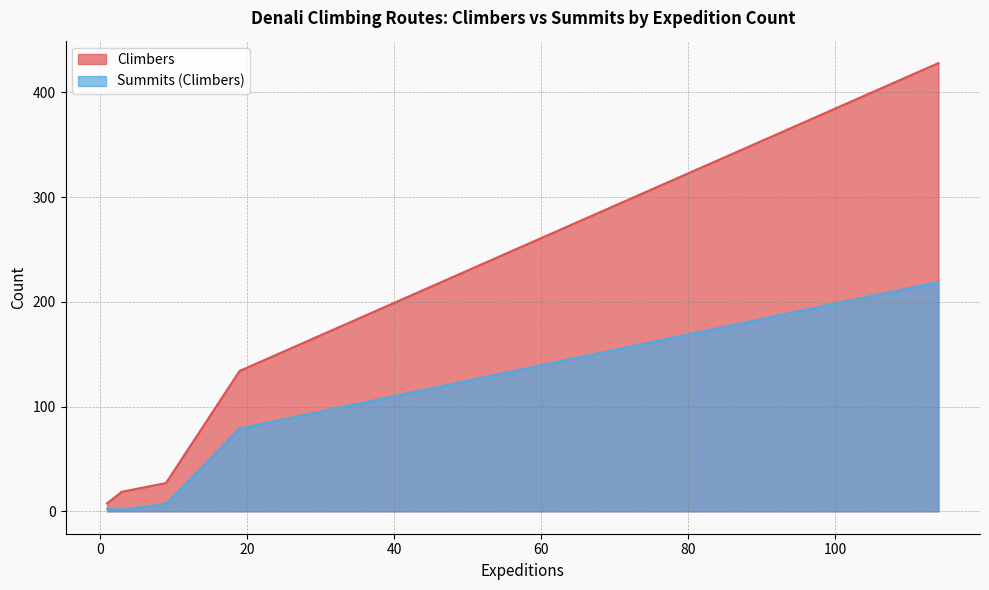

List the series in order of their peak value, lowest first.

Summits (Climbers), Climbers